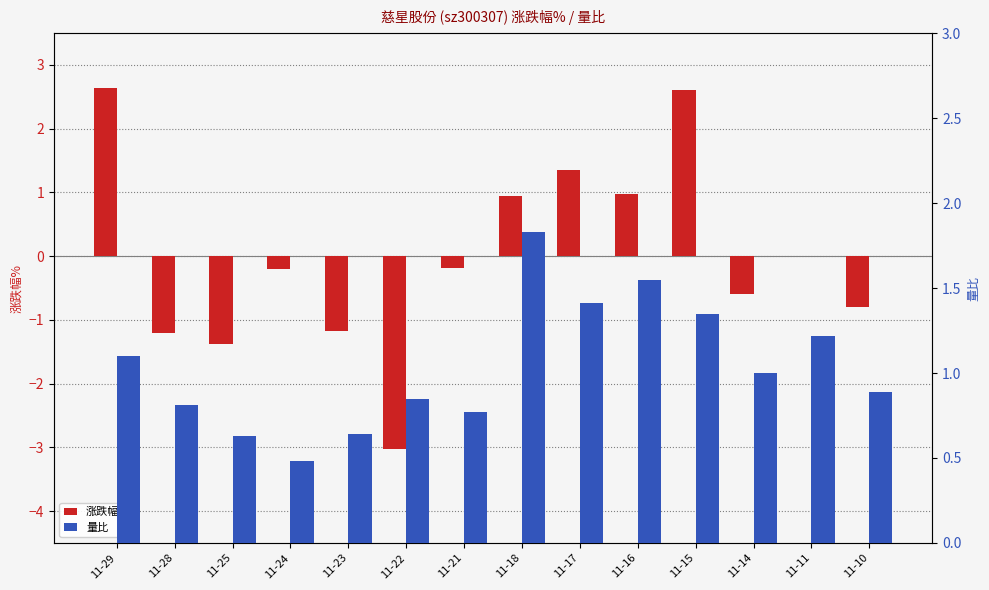

Which series has the largest range (max minus min)?

涨跌幅%